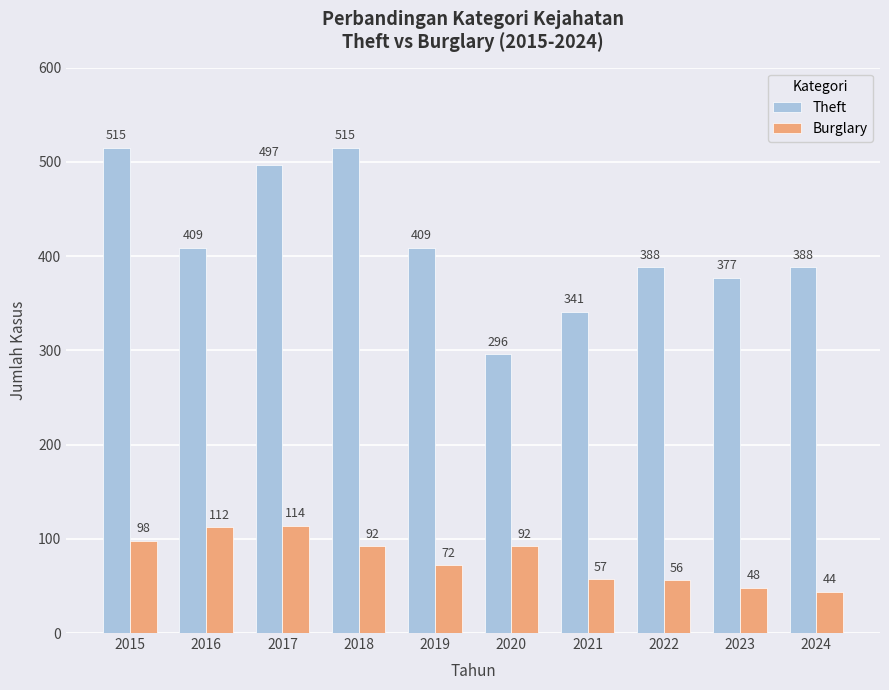

What is the difference between the Theft values at 2015 and 2016?

106